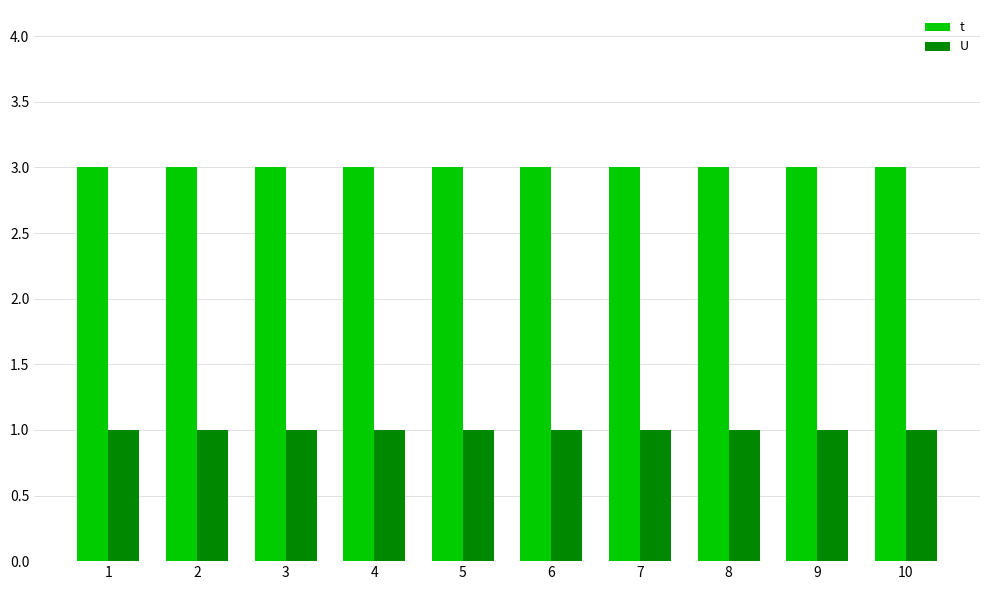

The U series shows 1 at 3. True or false?

True